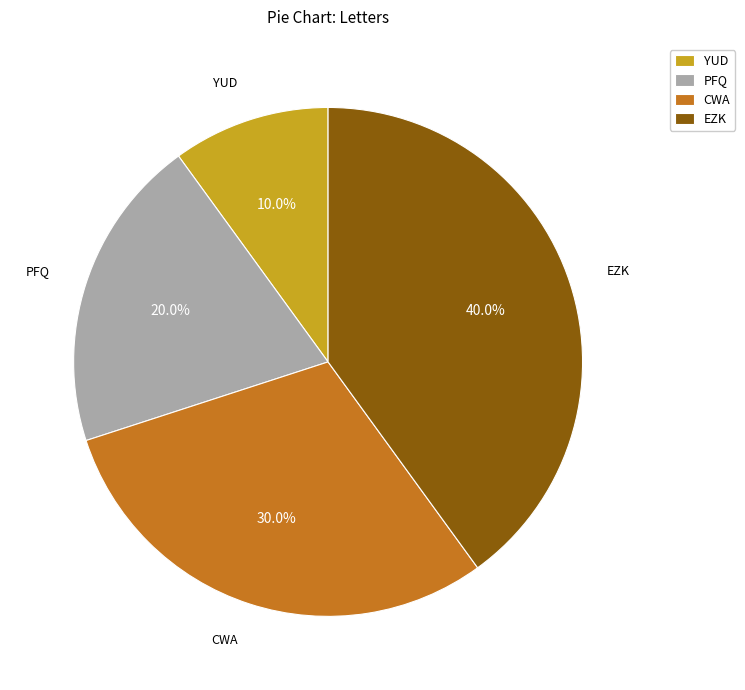

What is the ratio of the value at YUD to the value at CWA?

0.3